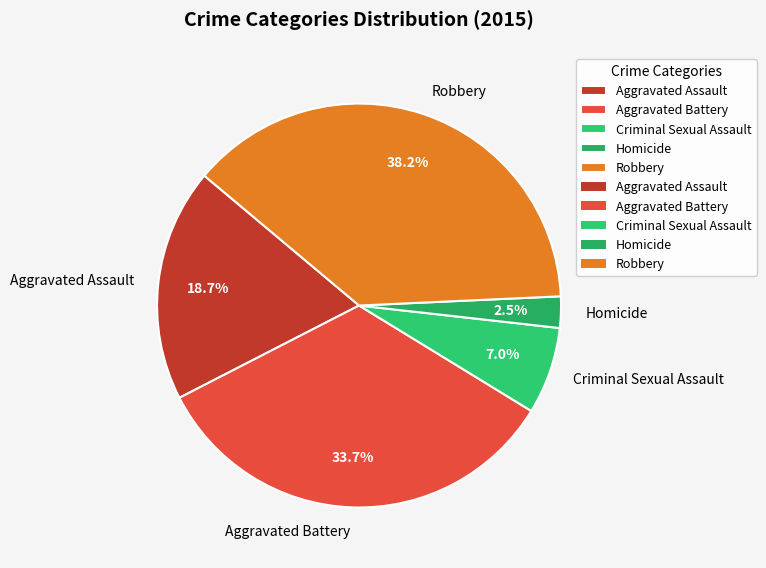

What percentage is NOT represented by Homicide?

97.5%